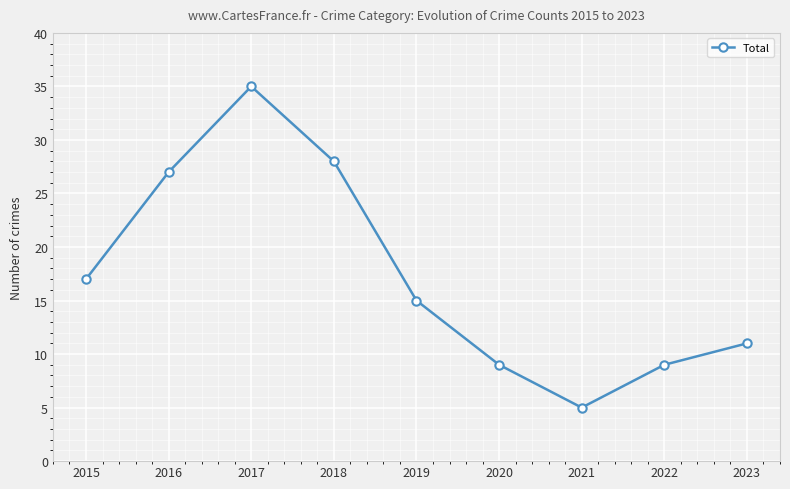

Reading left to right, what are all the values shown in this chart?

17	27	35	28	15	9	5	9	11